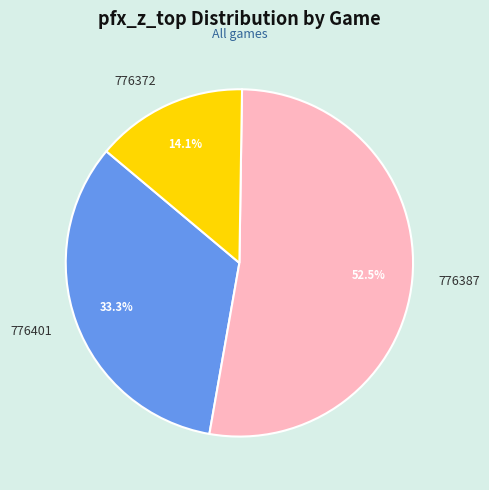

Is it true that 776401 is 33% of the pie?

True